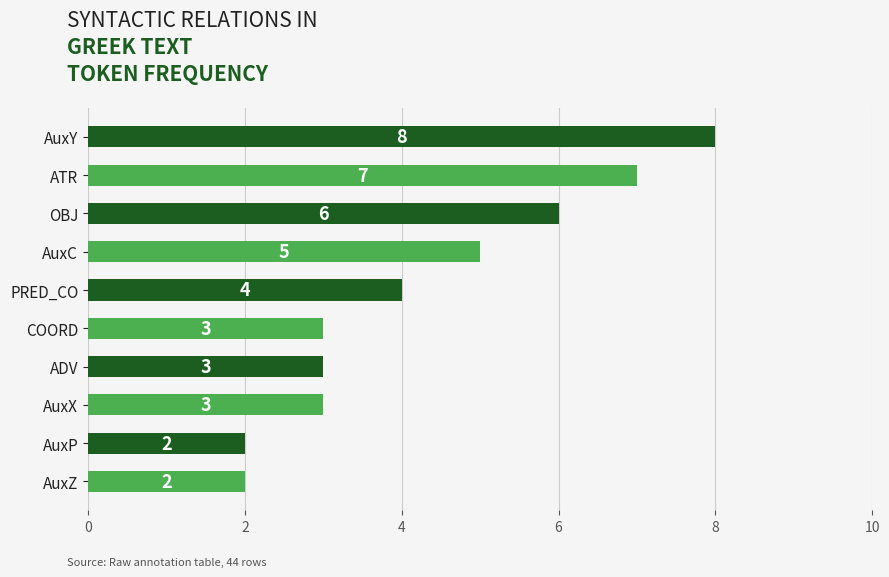

At which label is the value closest to 5?

AuxC